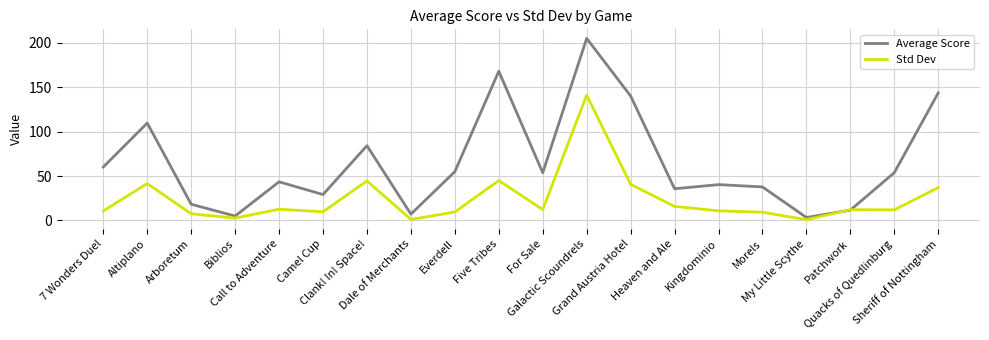

Which series has the widest spread of values?

Average Score